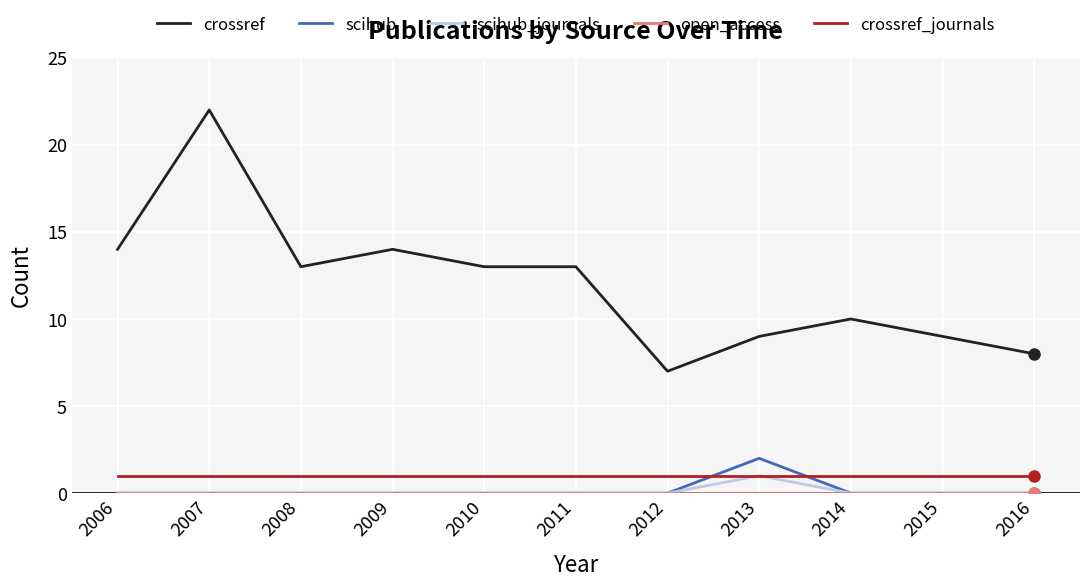

True or false: crossref and scihub_journals intersect in this chart.

False